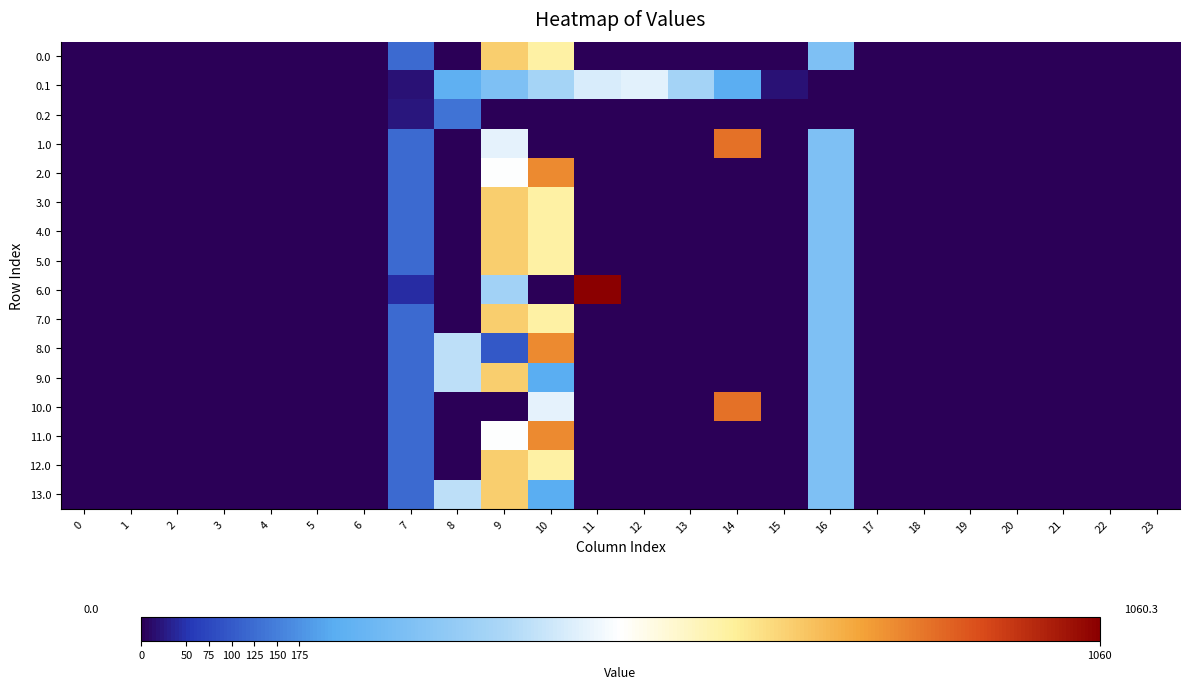

Reading right to left, what are all the values shown in this chart?

0.0: 23=0.0	22=0.0	21=0.0	20=0.0	19=0.0	18=0.0	17=0.0	16=294.5	15=0.0	14=0.0	13=0.0	12=0.0	11=0.0	10=645.2	9=716.9	8=0.0	7=120.6	6=0.0	5=0.0	4=0.0	3=0.0	2=0.0	1=0.0	0=0.0
0.1: 23=0.0	22=0.0	21=0.0	20=0.0	19=0.0	18=0.0	17=0.0	16=0.0	15=17.3	14=219.2	13=382.7	12=485.4	11=471.7	10=388.1	9=295.9	8=227.5	7=17.7	6=0.0	5=0.0	4=0.0	3=0.0	2=0.0	1=0.0	0=0.0
0.2: 23=0.0	22=0.0	21=0.0	20=0.0	19=0.0	18=0.0	17=0.0	16=0.0	15=0.0	14=0.0	13=0.0	12=0.0	11=0.0	10=0.0	9=0.0	8=134.2	7=22.3	6=0.0	5=0.0	4=0.0	3=0.0	2=0.0	1=0.0	0=0.0
1.0: 23=0.0	22=0.0	21=0.0	20=0.0	19=0.0	18=0.0	17=0.0	16=294.5	15=0.0	14=870.6	13=0.0	12=0.0	11=0.0	10=0.0	9=491.5	8=0.0	7=120.6	6=0.0	5=0.0	4=0.0	3=0.0	2=0.0	1=0.0	0=0.0
2.0: 23=0.0	22=0.0	21=0.0	20=0.0	19=0.0	18=0.0	17=0.0	16=294.5	15=0.0	14=0.0	13=0.0	12=0.0	11=0.0	10=835.1	9=526.9	8=0.0	7=120.6	6=0.0	5=0.0	4=0.0	3=0.0	2=0.0	1=0.0	0=0.0
3.0: 23=0.0	22=0.0	21=0.0	20=0.0	19=0.0	18=0.0	17=0.0	16=294.5	15=0.0	14=0.0	13=0.0	12=0.0	11=0.0	10=645.2	9=716.9	8=0.0	7=120.6	6=0.0	5=0.0	4=0.0	3=0.0	2=0.0	1=0.0	0=0.0
4.0: 23=0.0	22=0.0	21=0.0	20=0.0	19=0.0	18=0.0	17=0.0	16=294.5	15=0.0	14=0.0	13=0.0	12=0.0	11=0.0	10=645.2	9=716.9	8=0.0	7=120.6	6=0.0	5=0.0	4=0.0	3=0.0	2=0.0	1=0.0	0=0.0
5.0: 23=0.0	22=0.0	21=0.0	20=0.0	19=0.0	18=0.0	17=0.0	16=294.5	15=0.0	14=0.0	13=0.0	12=0.0	11=0.0	10=645.2	9=716.9	8=0.0	7=120.6	6=0.0	5=0.0	4=0.0	3=0.0	2=0.0	1=0.0	0=0.0
6.0: 23=0.0	22=0.0	21=0.0	20=0.0	19=0.0	18=0.0	17=0.0	16=294.5	15=0.0	14=0.0	13=0.0	12=0.0	11=1060.3	10=0.0	9=378.2	8=0.0	7=44.3	6=0.0	5=0.0	4=0.0	3=0.0	2=0.0	1=0.0	0=0.0
7.0: 23=0.0	22=0.0	21=0.0	20=0.0	19=0.0	18=0.0	17=0.0	16=294.5	15=0.0	14=0.0	13=0.0	12=0.0	11=0.0	10=645.2	9=716.9	8=0.0	7=120.6	6=0.0	5=0.0	4=0.0	3=0.0	2=0.0	1=0.0	0=0.0
8.0: 23=0.0	22=0.0	21=0.0	20=0.0	19=0.0	18=0.0	17=0.0	16=294.5	15=0.0	14=0.0	13=0.0	12=0.0	11=0.0	10=835.1	9=96.6	8=430.3	7=120.6	6=0.0	5=0.0	4=0.0	3=0.0	2=0.0	1=0.0	0=0.0
9.0: 23=0.0	22=0.0	21=0.0	20=0.0	19=0.0	18=0.0	17=0.0	16=294.5	15=0.0	14=0.0	13=0.0	12=0.0	11=0.0	10=214.9	9=716.9	8=430.3	7=120.6	6=0.0	5=0.0	4=0.0	3=0.0	2=0.0	1=0.0	0=0.0
10.0: 23=0.0	22=0.0	21=0.0	20=0.0	19=0.0	18=0.0	17=0.0	16=294.5	15=0.0	14=870.6	13=0.0	12=0.0	11=0.0	10=491.5	9=0.0	8=0.0	7=120.6	6=0.0	5=0.0	4=0.0	3=0.0	2=0.0	1=0.0	0=0.0
11.0: 23=0.0	22=0.0	21=0.0	20=0.0	19=0.0	18=0.0	17=0.0	16=294.5	15=0.0	14=0.0	13=0.0	12=0.0	11=0.0	10=835.1	9=526.9	8=0.0	7=120.6	6=0.0	5=0.0	4=0.0	3=0.0	2=0.0	1=0.0	0=0.0
12.0: 23=0.0	22=0.0	21=0.0	20=0.0	19=0.0	18=0.0	17=0.0	16=294.5	15=0.0	14=0.0	13=0.0	12=0.0	11=0.0	10=645.2	9=716.9	8=0.0	7=120.6	6=0.0	5=0.0	4=0.0	3=0.0	2=0.0	1=0.0	0=0.0
13.0: 23=0.0	22=0.0	21=0.0	20=0.0	19=0.0	18=0.0	17=0.0	16=294.5	15=0.0	14=0.0	13=0.0	12=0.0	11=0.0	10=214.9	9=716.9	8=430.3	7=120.6	6=0.0	5=0.0	4=0.0	3=0.0	2=0.0	1=0.0	0=0.0